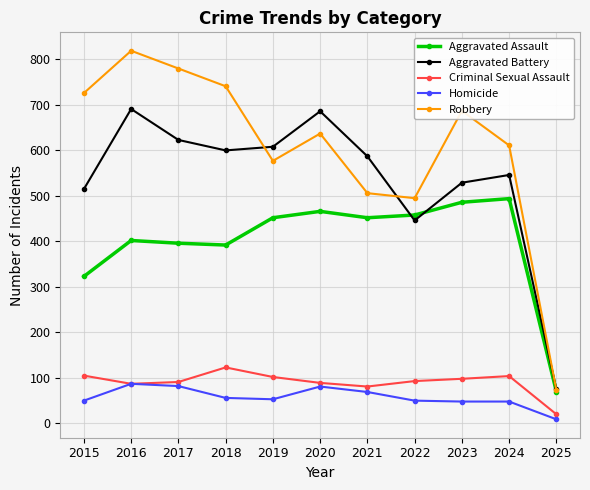

What is the approximate value of Homicide at 2020?

81